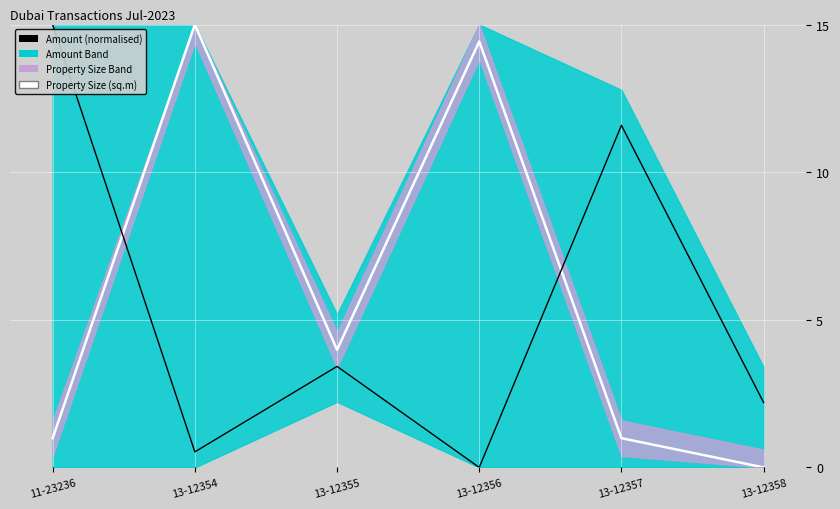

At which category does Property Size (sq.m) reach its first local peak?

13-12354